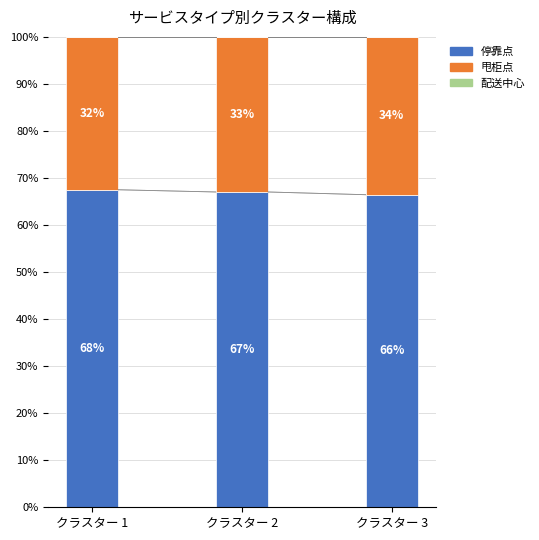

Are the bars grouped side by side (vs. stacked)?

No